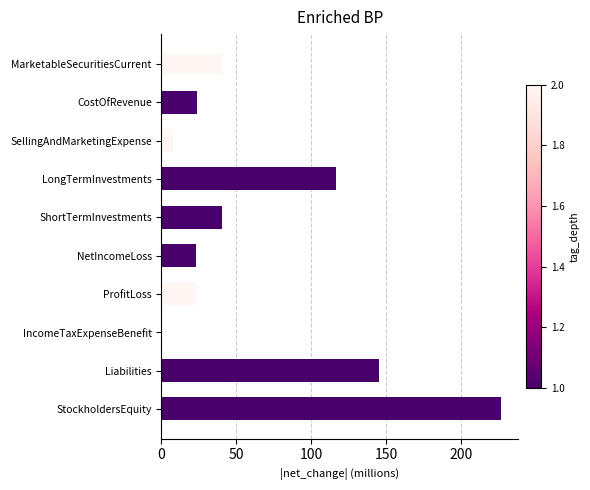

At which category does the chart reach its peak across all series?

StockholdersEquity